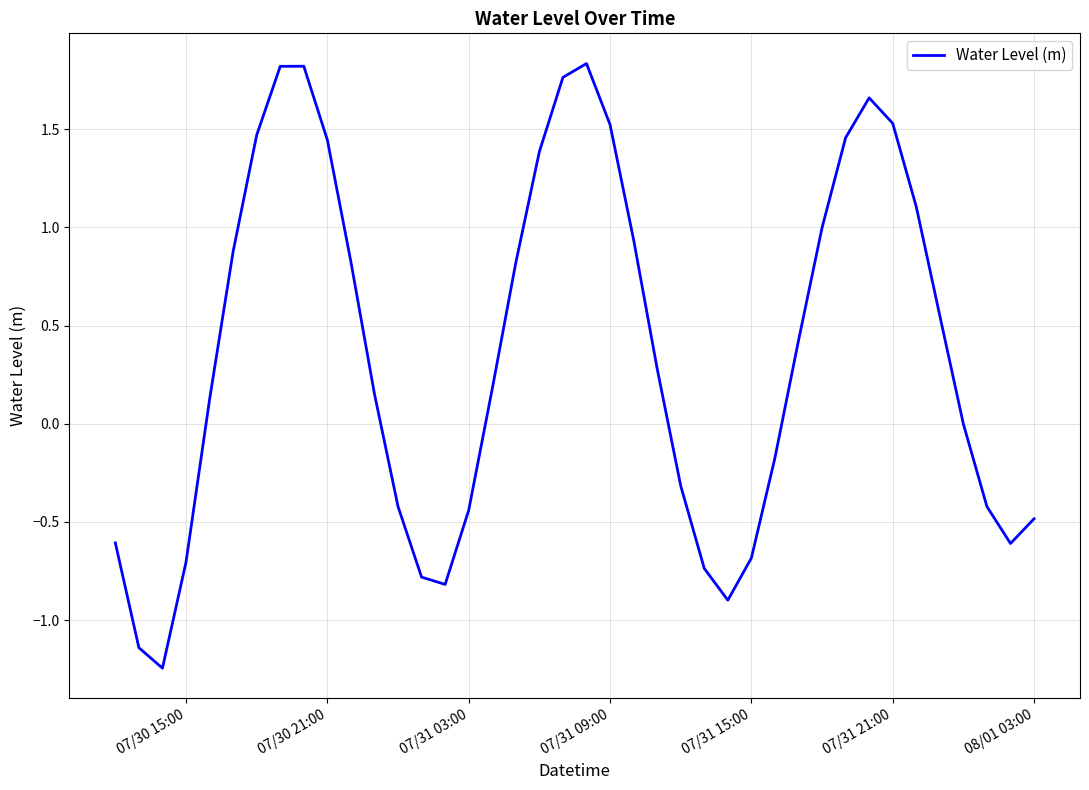

What is the difference between the maximum and minimum values?

3.1